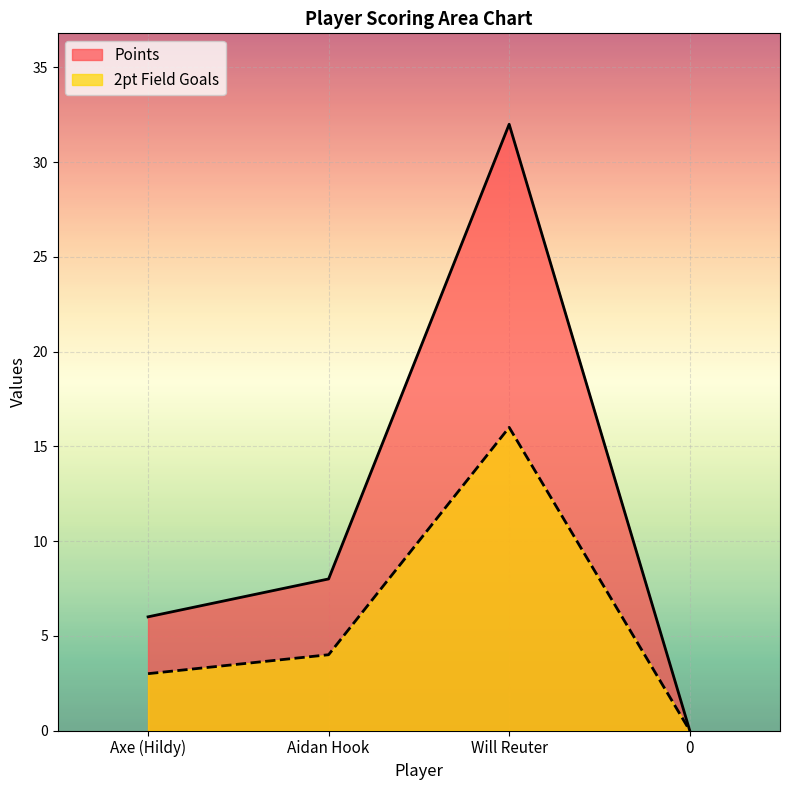

How many lines are shown in the chart?

2